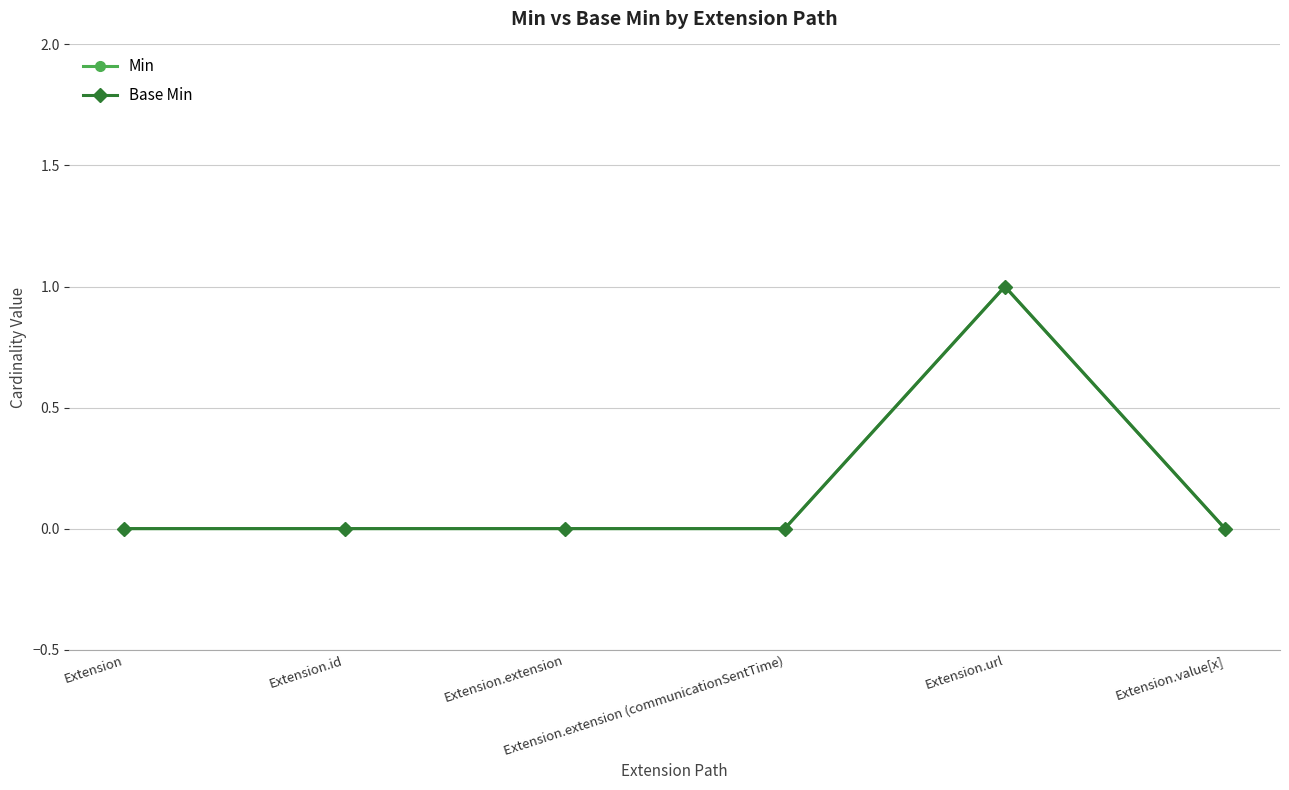

Is this an area chart (filled region under the line)?

No